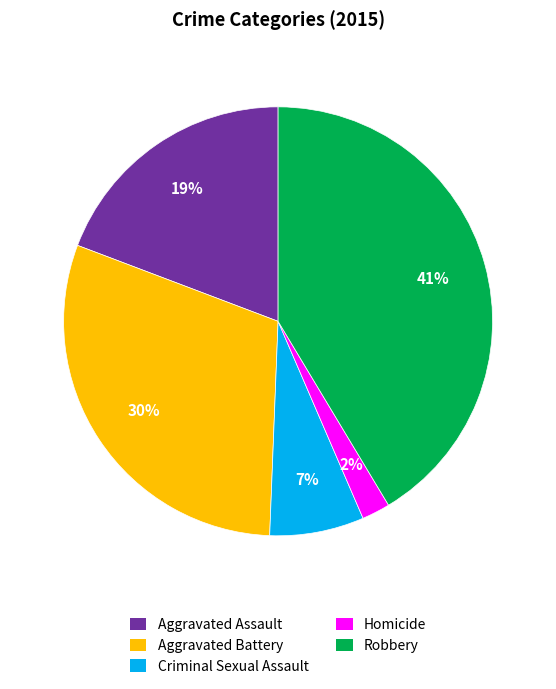

Does any single category account for the majority?

No